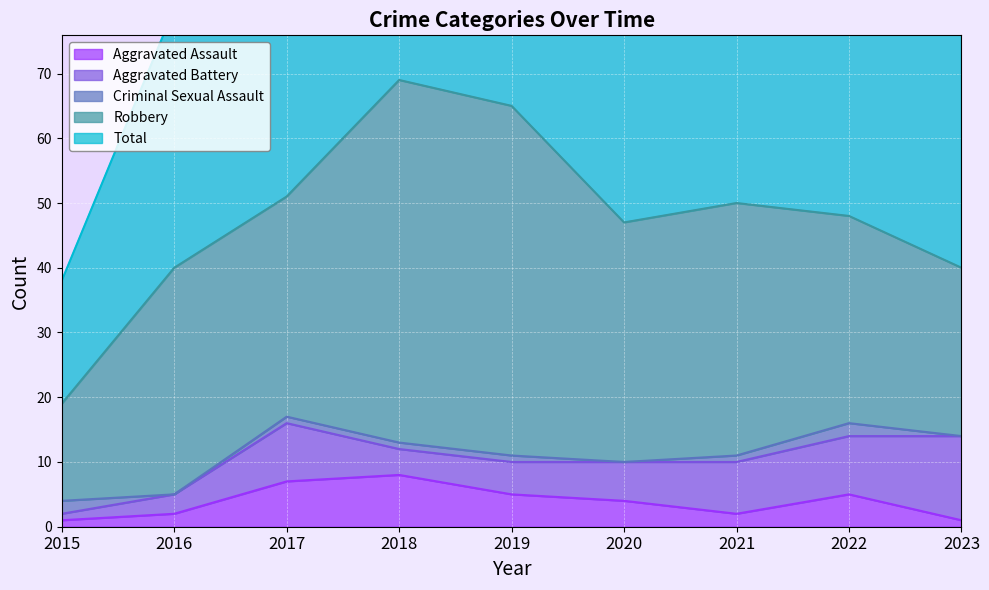

What is the value of the Aggravated Assault point at the 7th from the left?

2